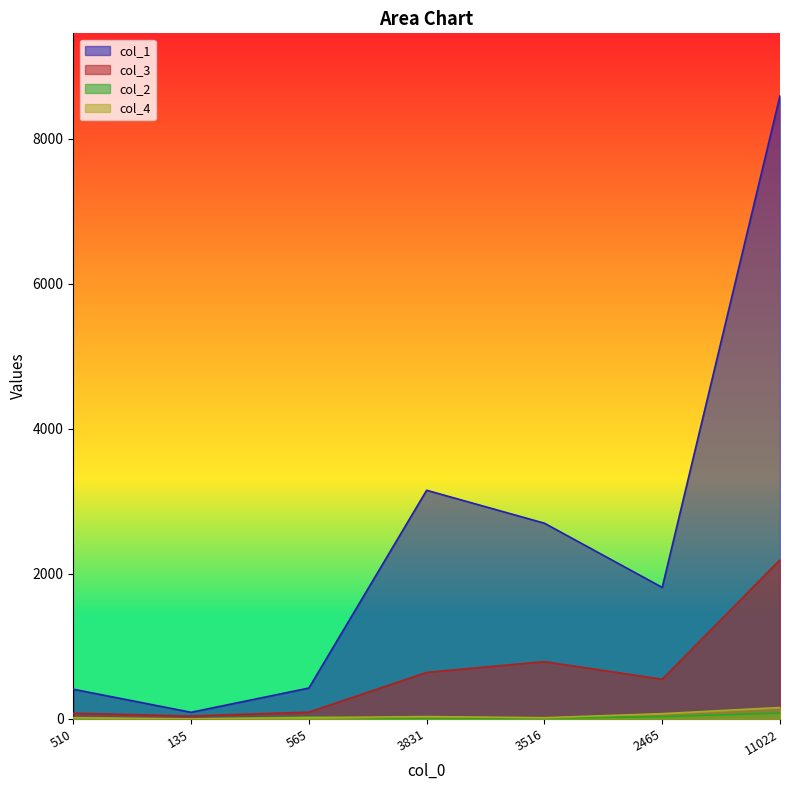

List the labels in order of col_3 value, smallest first.

135, 510, 565, 2465, 3831, 3516, 11022